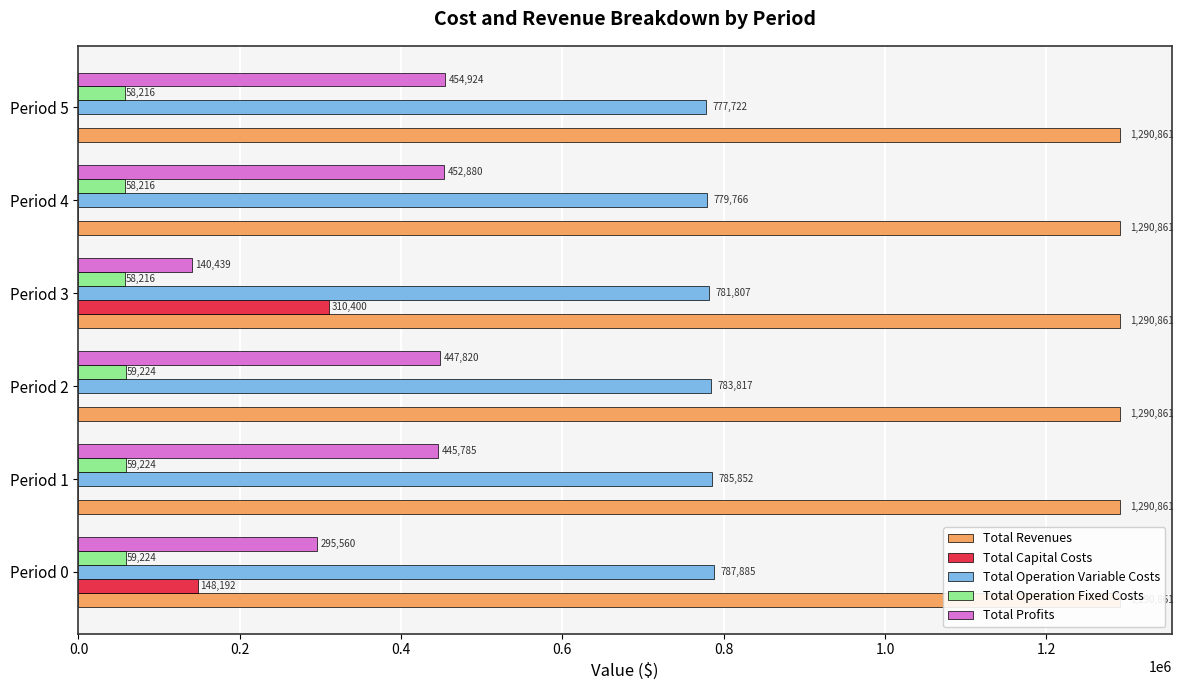

Is it true that Total Profits equals 140438.5 at Period 3?

True